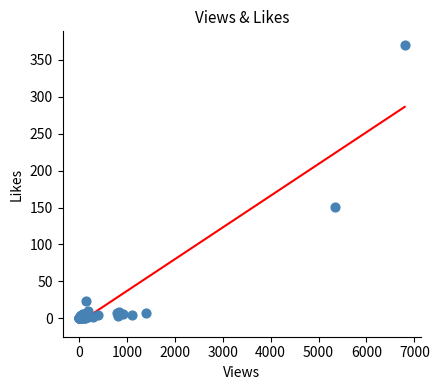

What Y value in the scatter plot is closest to 185?

151